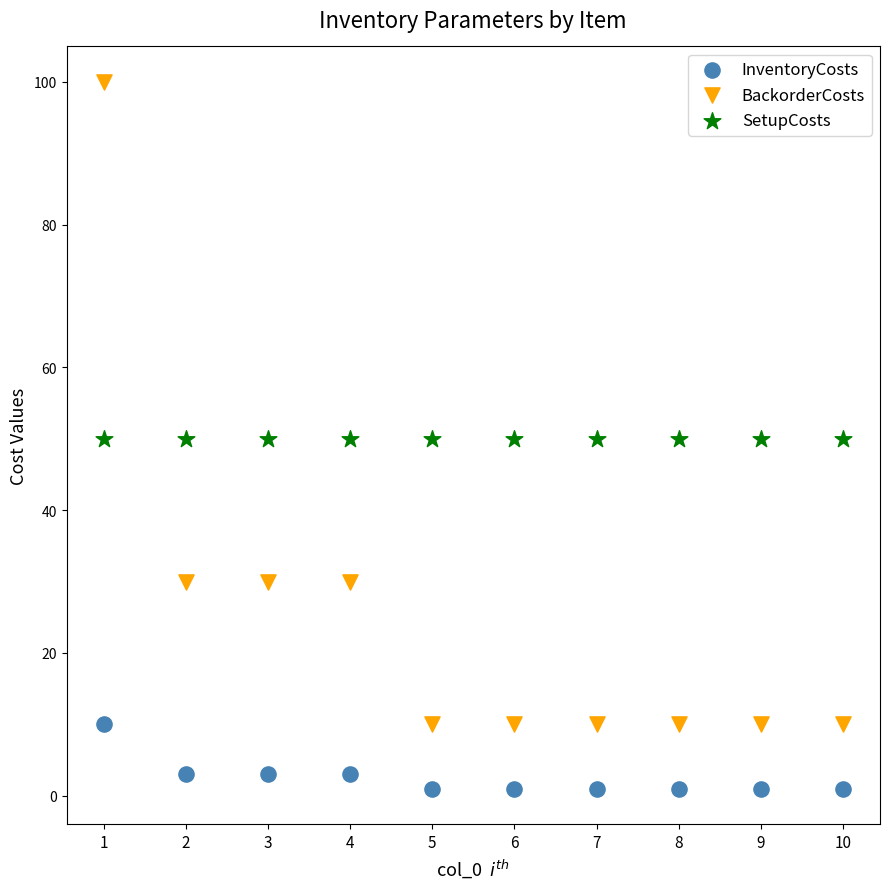

Which series contains the highest Y value?

BackorderCosts